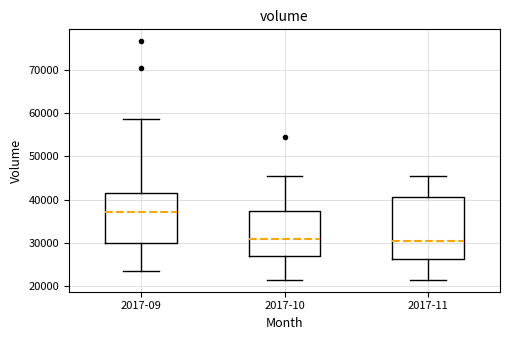

Which box's median line is the highest?

2017-09